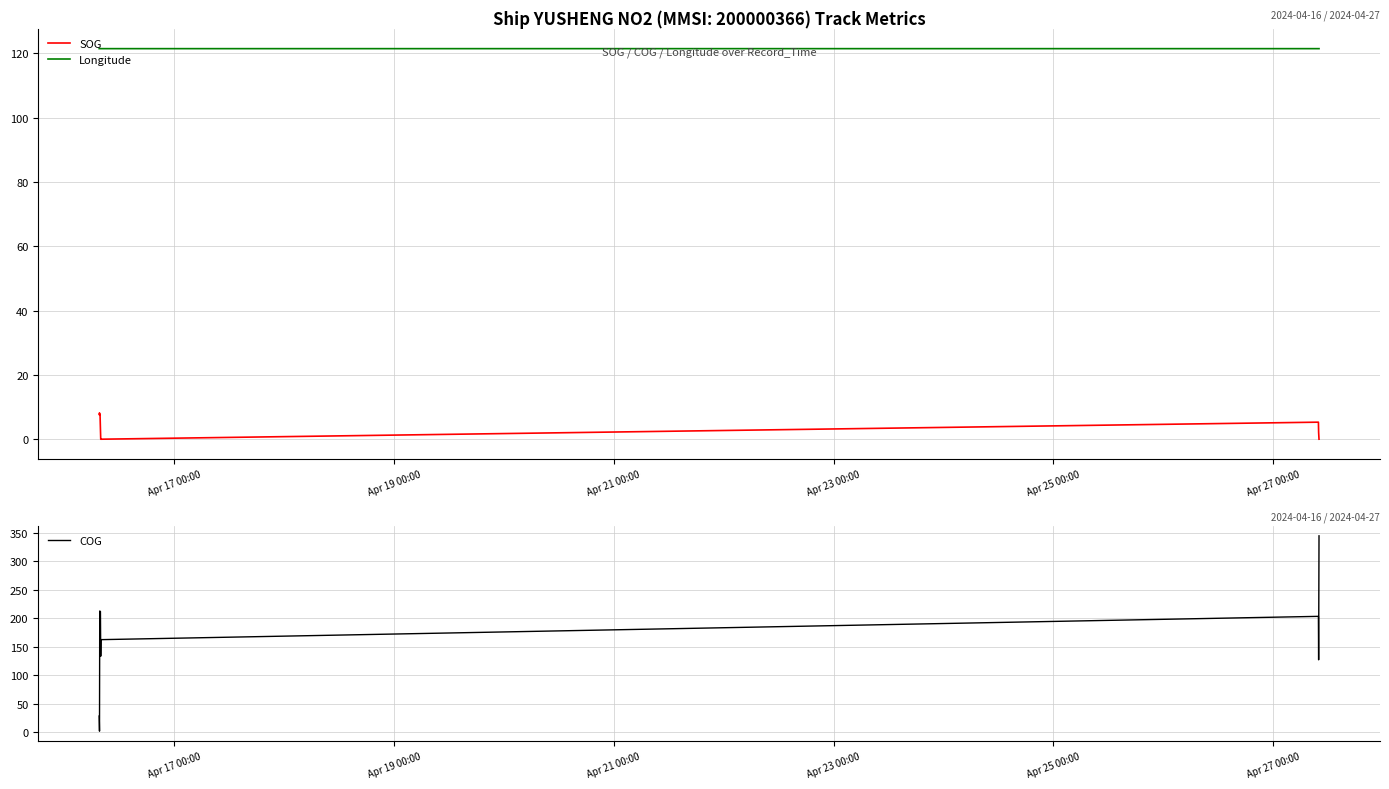

True or false: SOG and Longitude cross at least once.

False